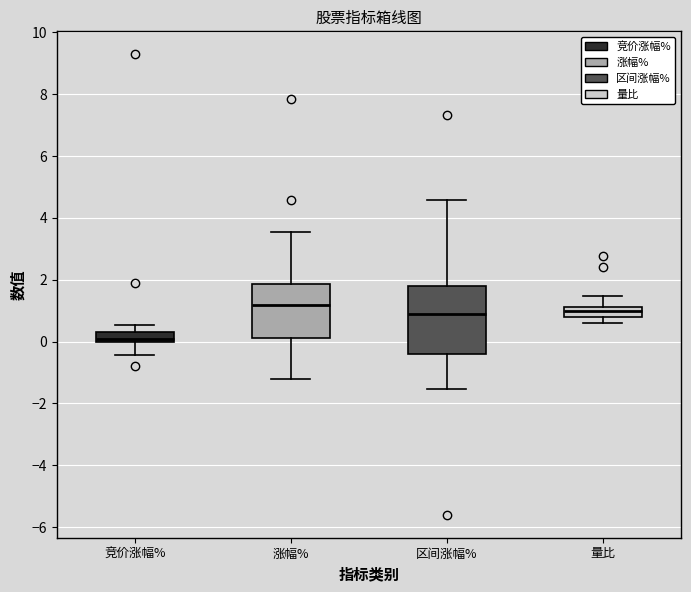

Where is the upper edge of the box for 竞价涨幅% on the y-axis? The values are not printed on the chart, so give them approximately, as read against the axis.

0.4